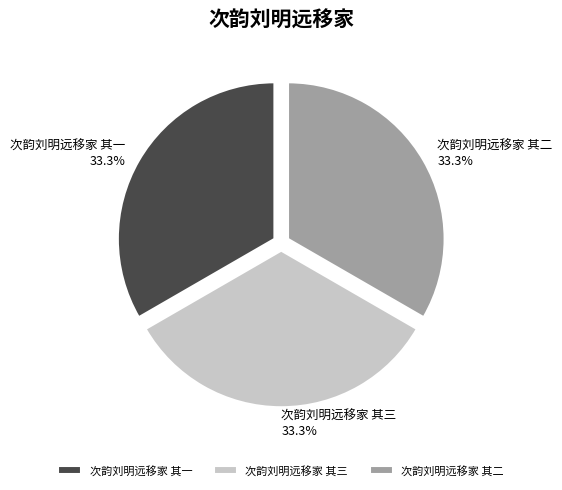

True or false: 次韵刘明远移家 其一 accounts for 40% of the total.

False